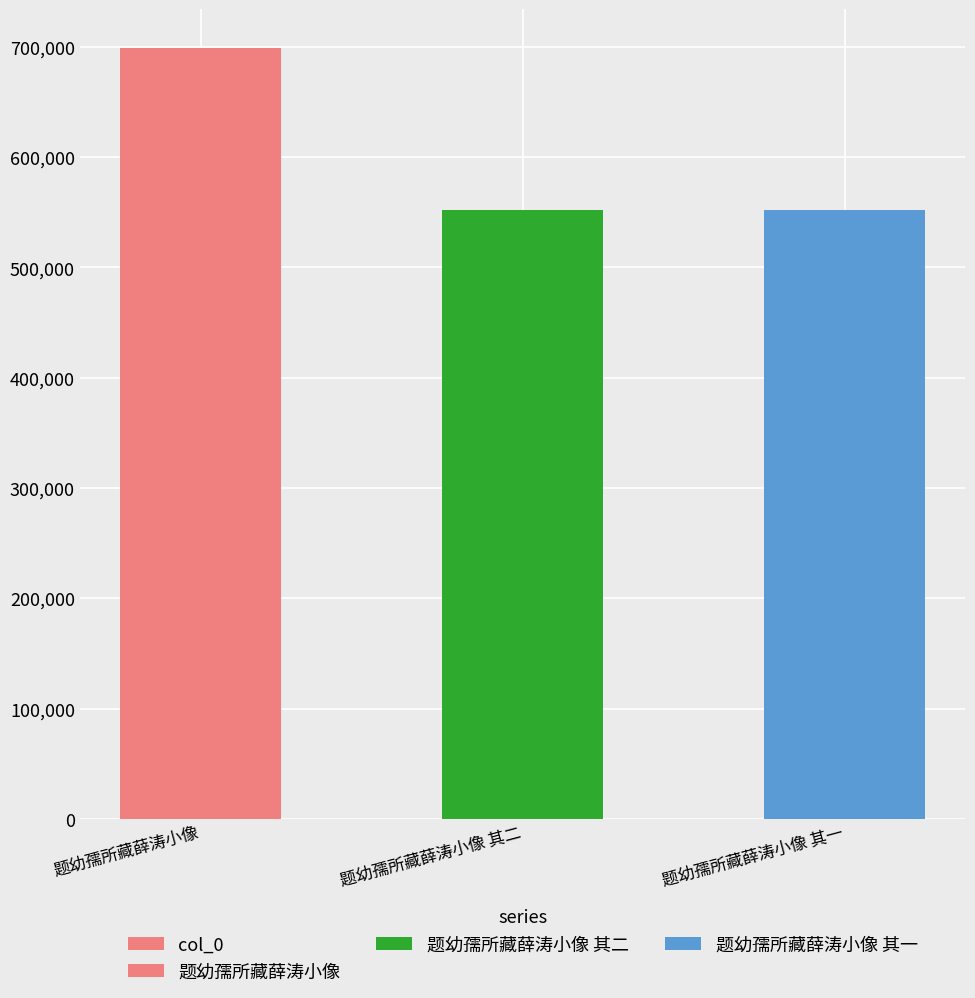

What is the value of the 3rd bar from the left?

551915